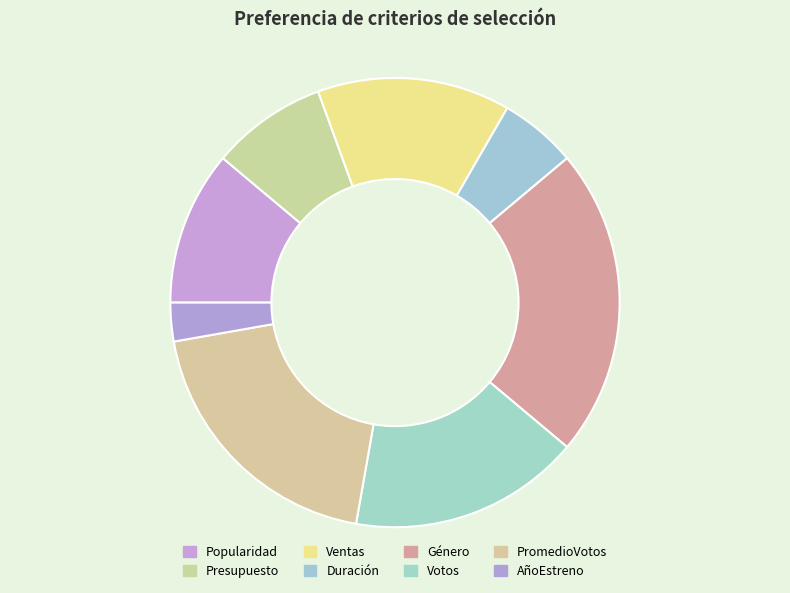

What is the change in value from Ventas to AñoEstreno?

-4